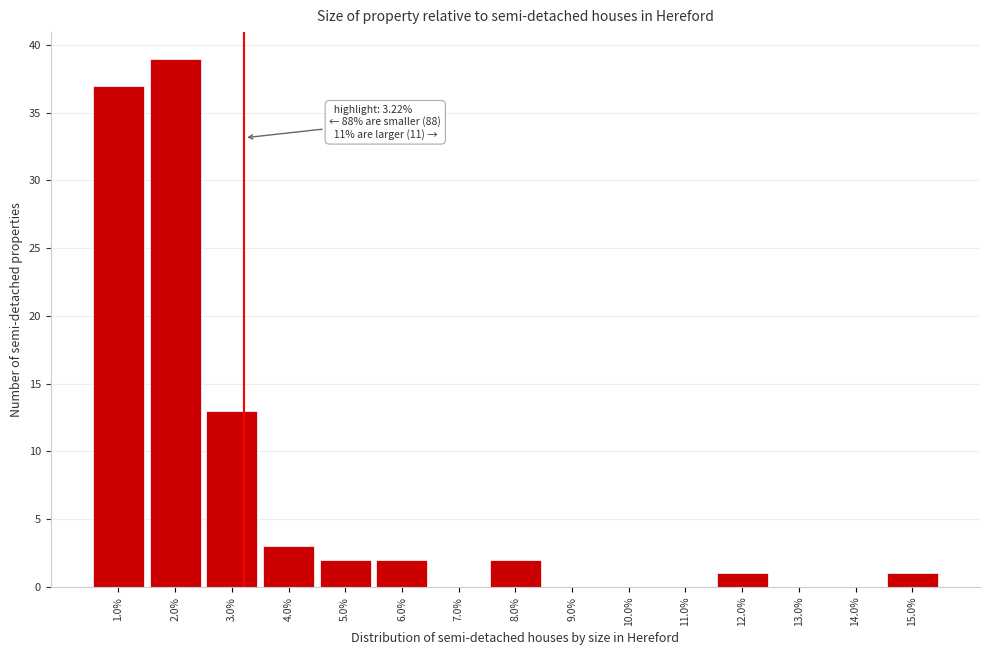

Over which range of the x-axis is the bar tallest?

1.5 to 2.5